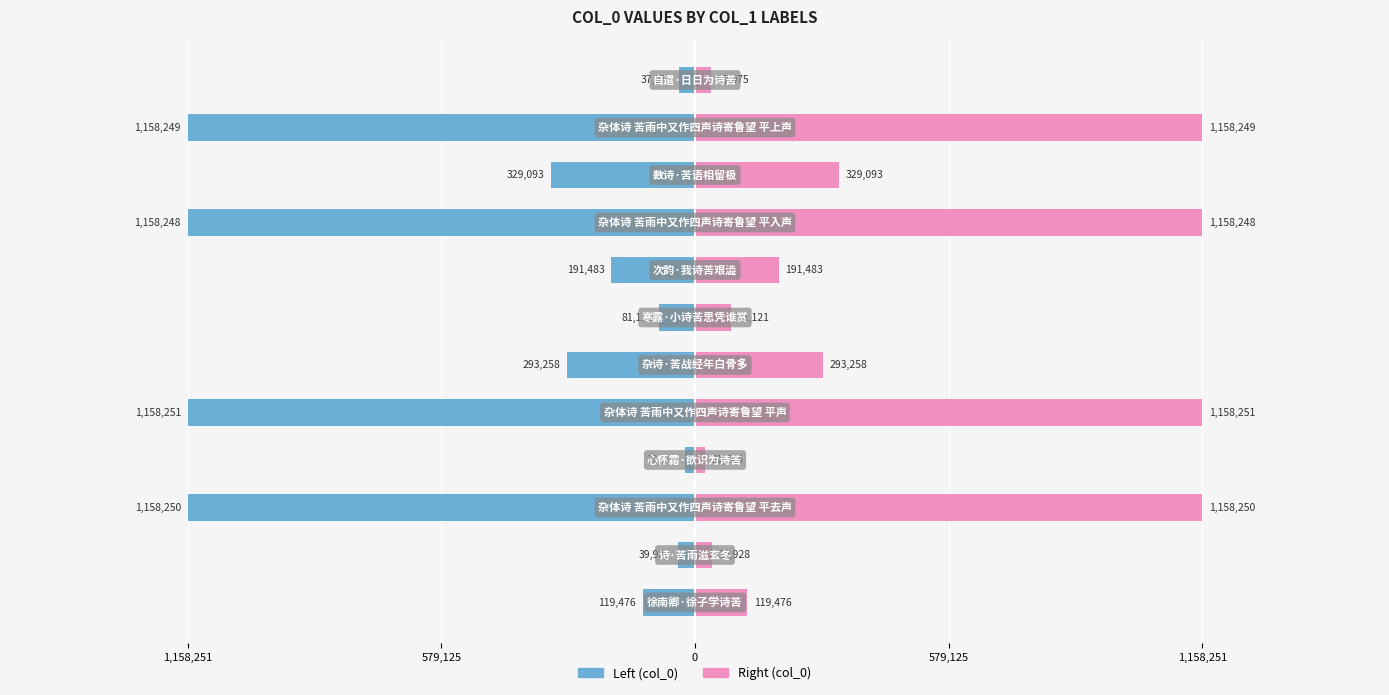

True or false: col_0 (right) has a value of 81121 at 6.

True